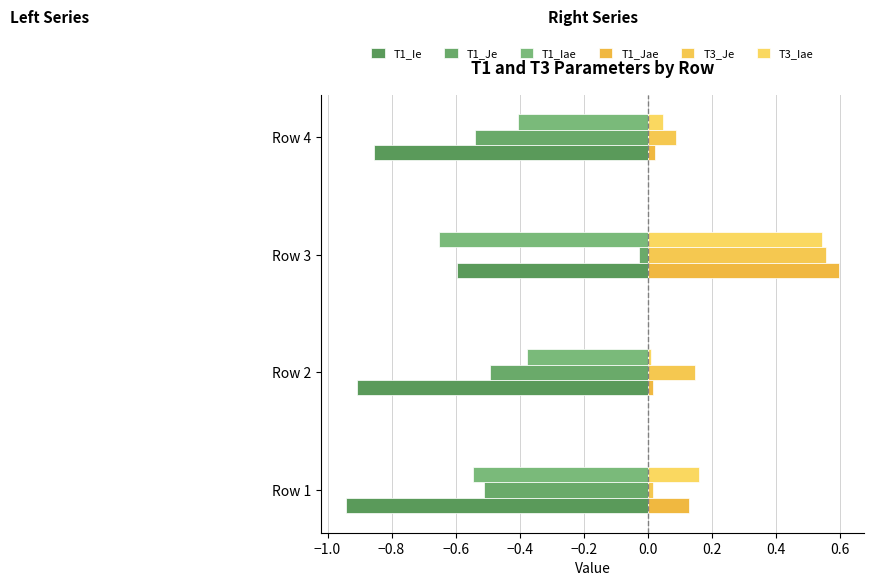

What is the label of the 1st bar from the right?

−0.6